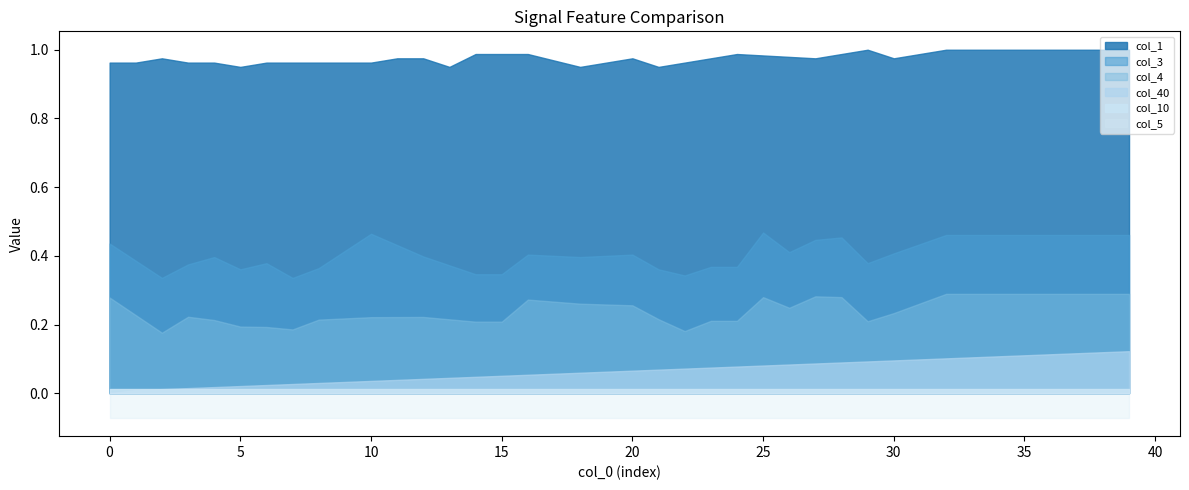

Reading right to left, extract all data points from this chart.

col_40: 0.1	0.1	0.1	0.1	0.1	0.1	0.1	0.1	0.1	0.1	0.1	0.1	0.1	0.1	0.1	0.1	0.1	0.1	0.1	0.1	0.1	0.1	0.1	0.1	0.1	0.0	0.0	0.0	0.0	0.0	0.0	0.0	0.0	0.0	0.0	0.0	0.0	0.0	0.0	0.0
col_1: 1.0	1.0	1.0	1.0	1.0	1.0	1.0	1.0	1.0	1.0	1.0	1.0	1.0	1.0	1.0	1.0	1.0	1.0	1.0	1.0	1.0	1.0	1.0	1.0	1.0	1.0	1.0	1.0	1.0	1.0	1.0	1.0	1.0	1.0	1.0	1.0	1.0	1.0	1.0	1.0
col_3: 0.5	0.5	0.5	0.5	0.5	0.5	0.5	0.5	0.4	0.4	0.4	0.5	0.4	0.4	0.5	0.4	0.4	0.3	0.4	0.4	0.4	0.4	0.4	0.4	0.3	0.3	0.4	0.4	0.4	0.5	0.4	0.4	0.3	0.4	0.4	0.4	0.4	0.3	0.4	0.4
col_4: 0.3	0.3	0.3	0.3	0.3	0.3	0.3	0.3	0.3	0.2	0.2	0.3	0.3	0.2	0.3	0.2	0.2	0.2	0.2	0.3	0.3	0.3	0.3	0.3	0.2	0.2	0.2	0.2	0.2	0.2	0.2	0.2	0.2	0.2	0.2	0.2	0.2	0.2	0.2	0.3
col_5: -0.1	-0.1	-0.1	-0.1	-0.1	-0.1	-0.1	-0.1	-0.1	-0.1	-0.1	-0.1	-0.1	-0.1	-0.1	-0.1	-0.1	-0.1	-0.1	-0.1	-0.1	-0.1	-0.1	-0.1	-0.1	-0.1	-0.1	-0.1	-0.1	-0.1	-0.1	-0.1	-0.1	-0.1	-0.1	-0.1	-0.1	-0.1	-0.1	-0.1
col_10: 0.0	0.0	0.0	0.0	0.0	0.0	0.0	0.0	0.0	0.0	0.0	0.0	0.0	0.0	0.0	0.0	0.0	0.0	0.0	0.0	0.0	0.0	0.0	0.0	0.0	0.0	0.0	0.0	0.0	0.0	0.0	0.0	0.0	0.0	0.0	0.0	0.0	0.0	0.0	0.0